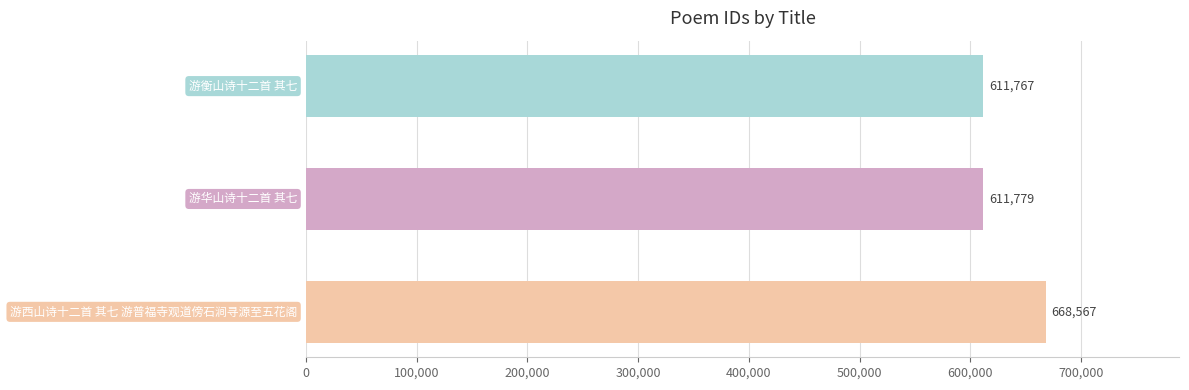

What is the greatest value displayed?

668567